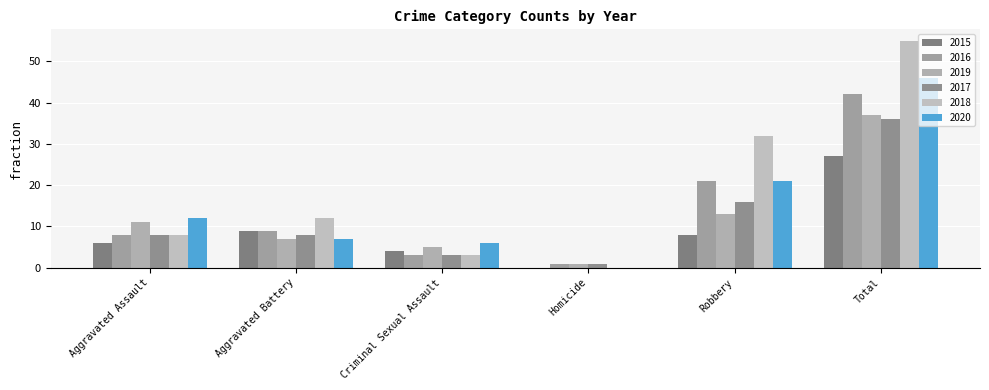

What is the total value across all series at Total?

243